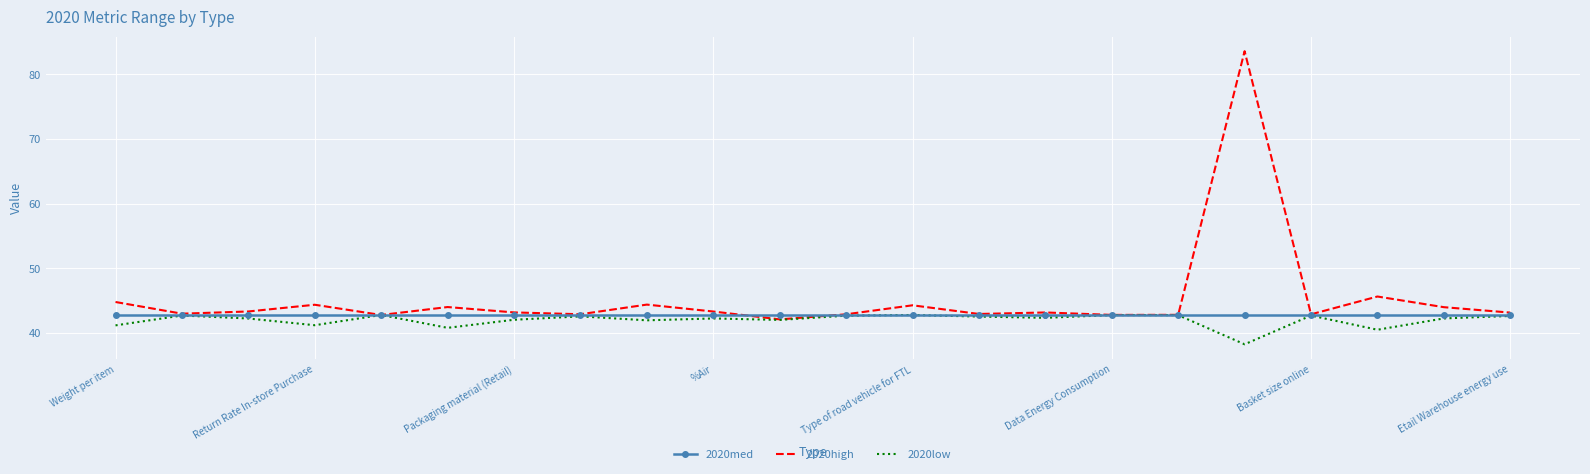

What is the difference between the maximum and minimum values in the 2020high series?

41.5